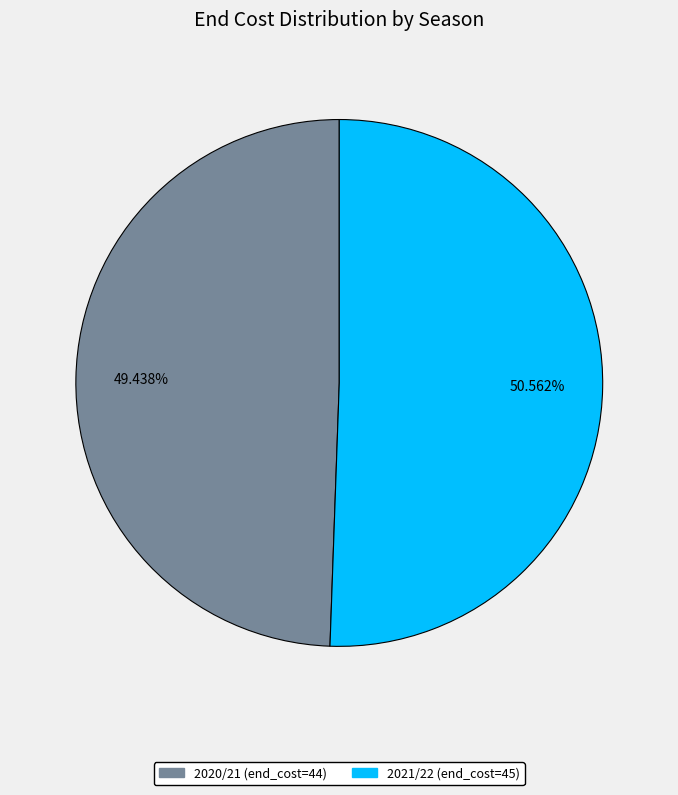

To the nearest percent, what is the average slice percentage?

50%